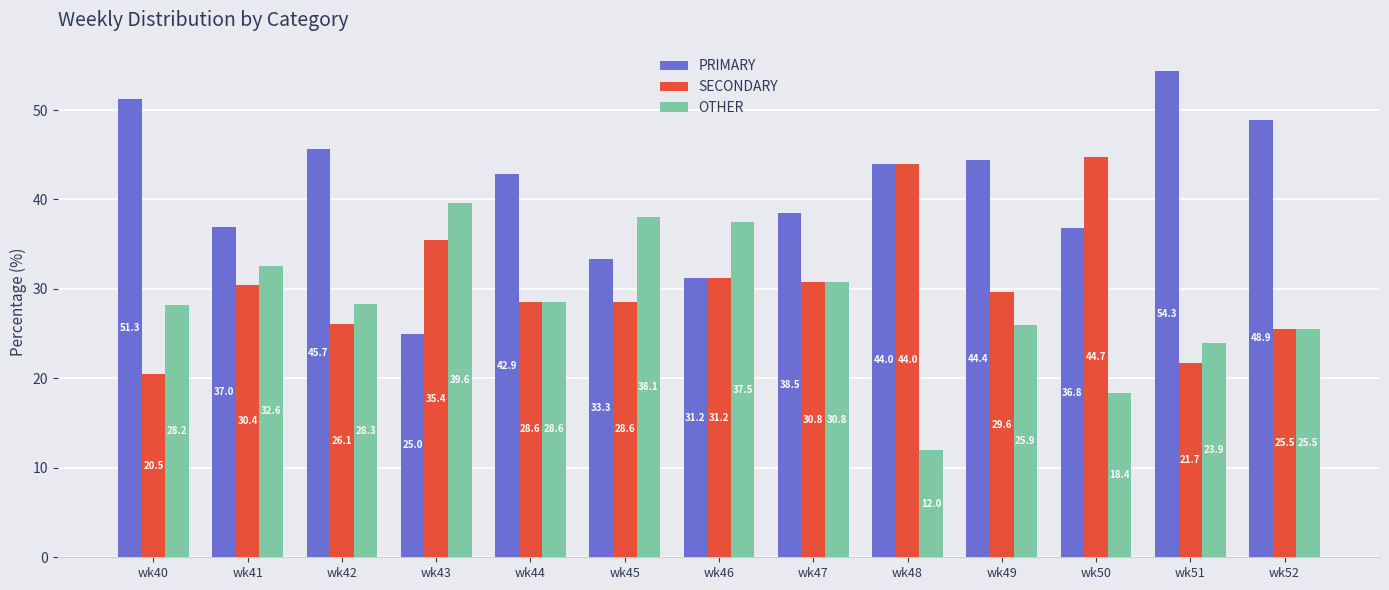

What is the greatest value displayed?

54.3